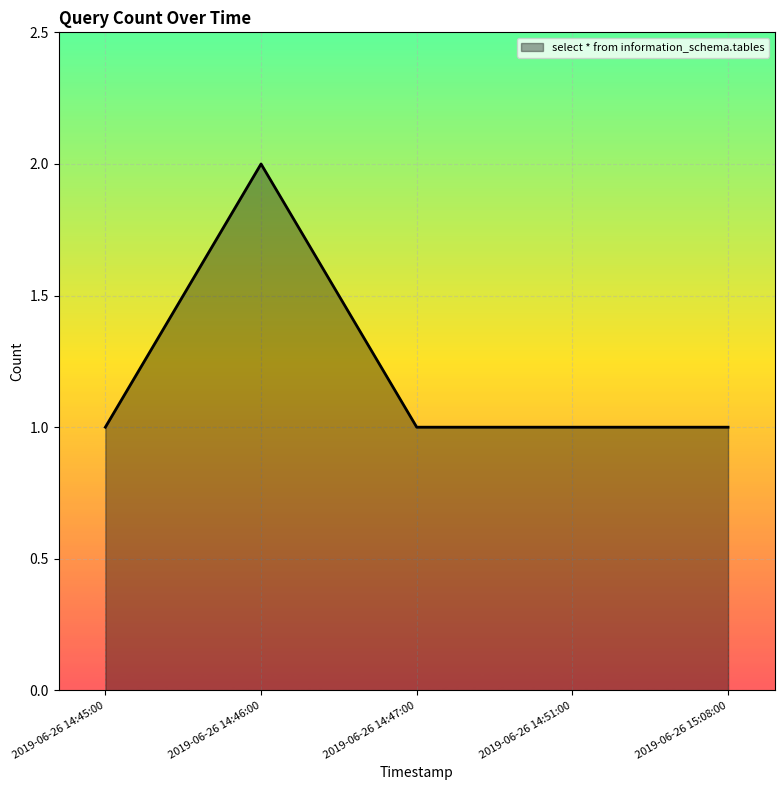

How many series are shown in this chart?

1